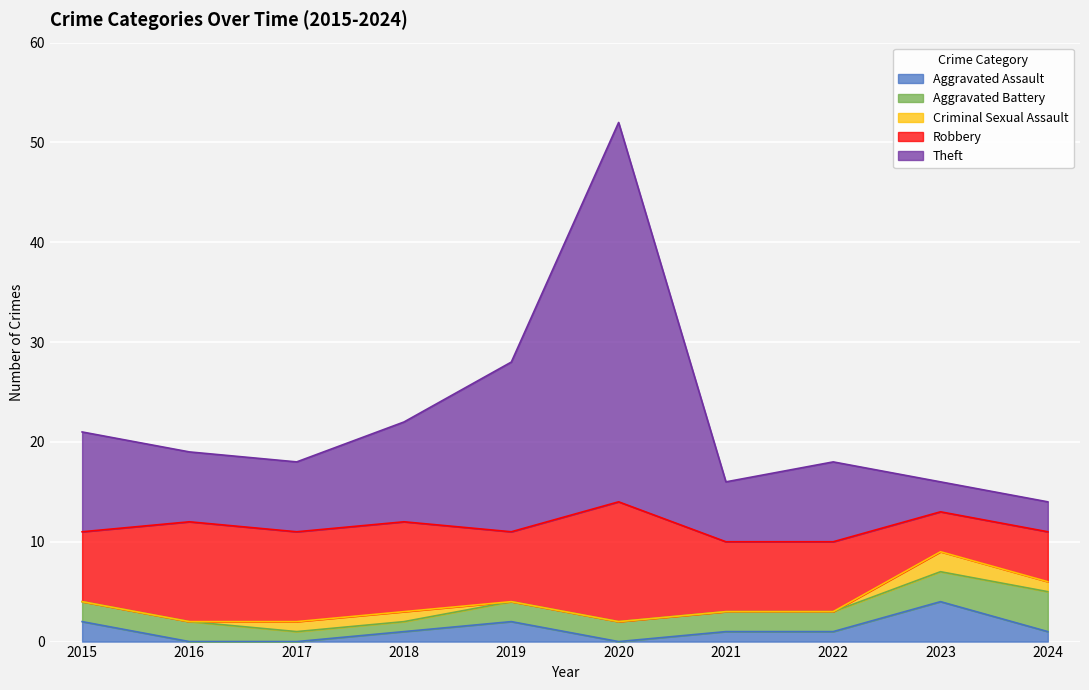

What is the difference between the Aggravated Assault values at 2017 and 2015?

2